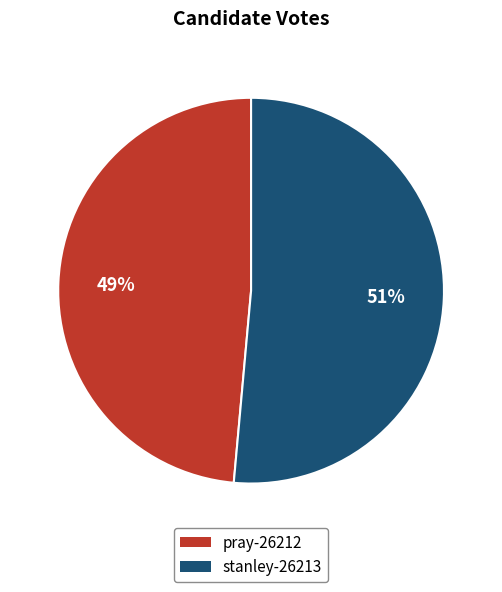

What percentage is the pray-26212 slice, to the nearest percent?

49%